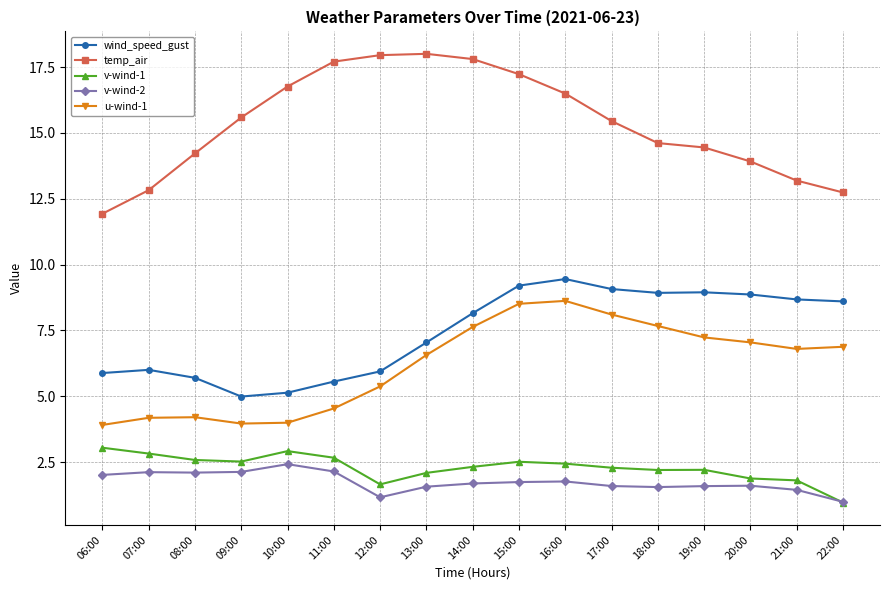

Does the chart have visible grid lines?

Yes